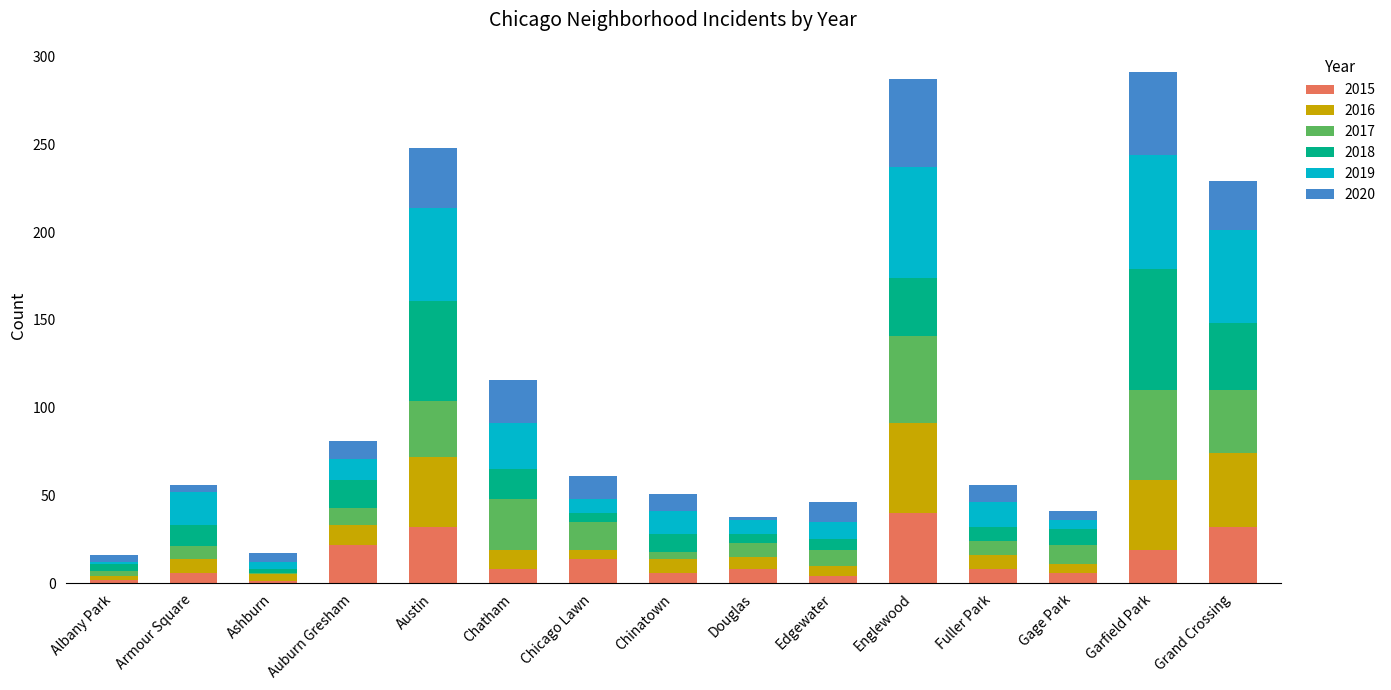

What are all the series names shown in the legend?

2015, 2016, 2017, 2018, 2019, 2020